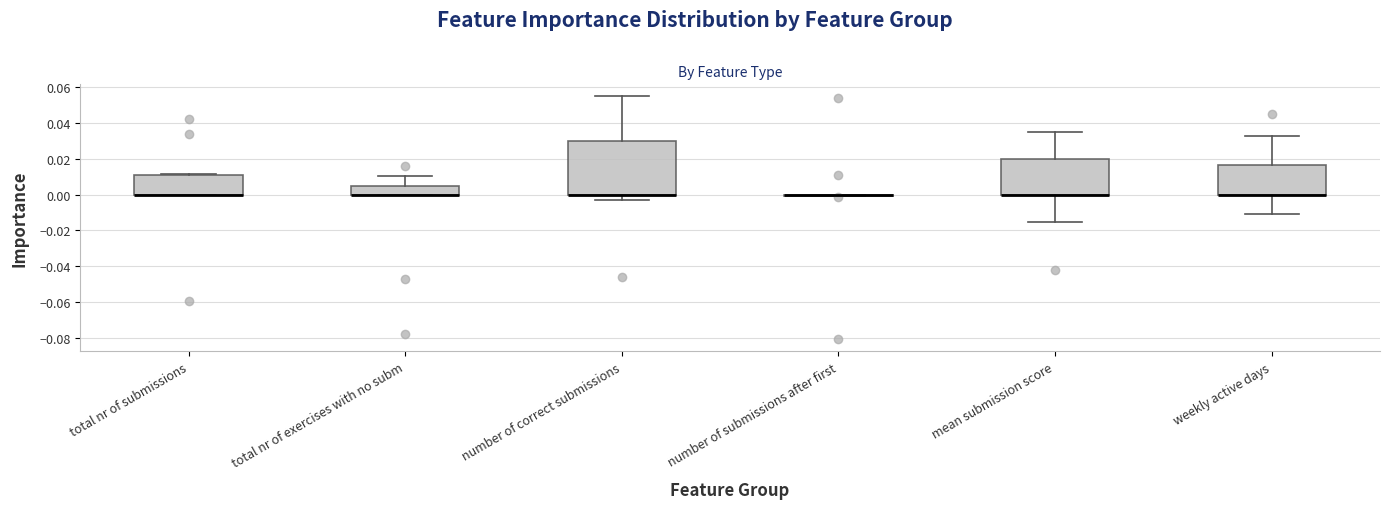

Where is the upper edge of the box for weekly active days on the y-axis? The values are not printed on the chart, so give them approximately, as read against the axis.

0.016